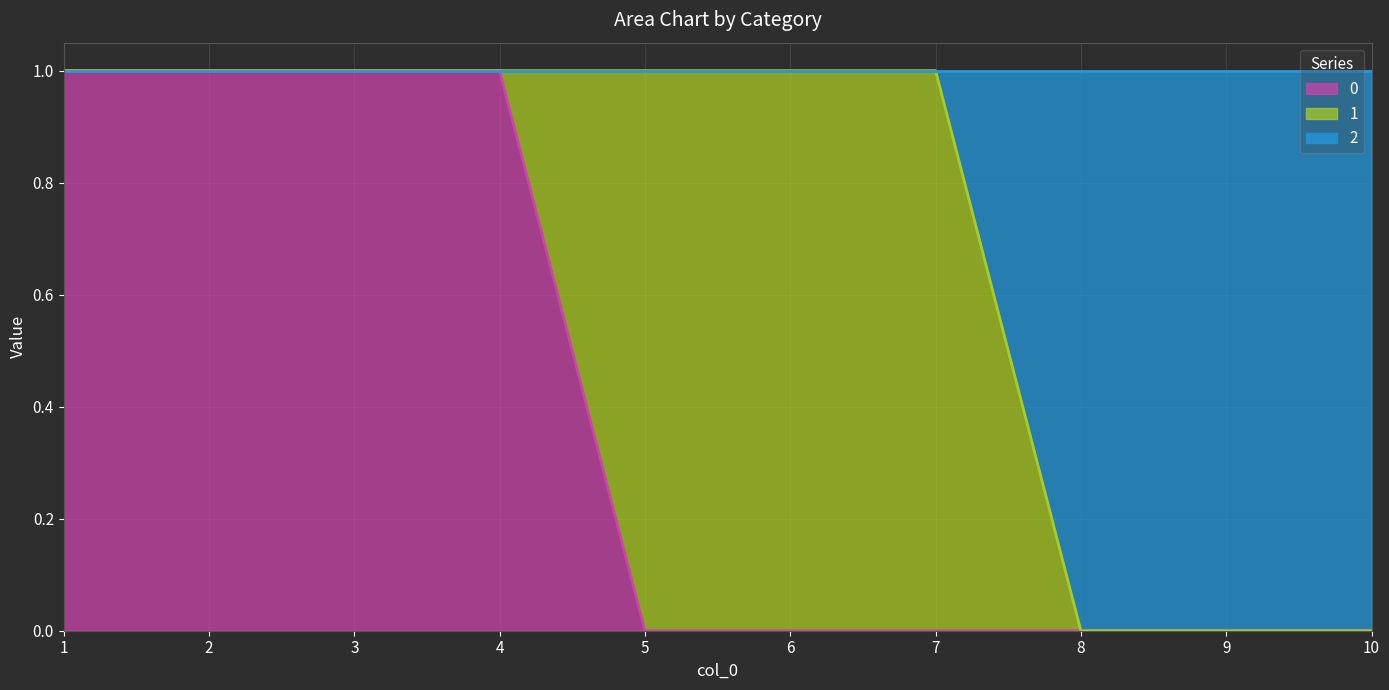

How many positive values does the 0 series have?

4